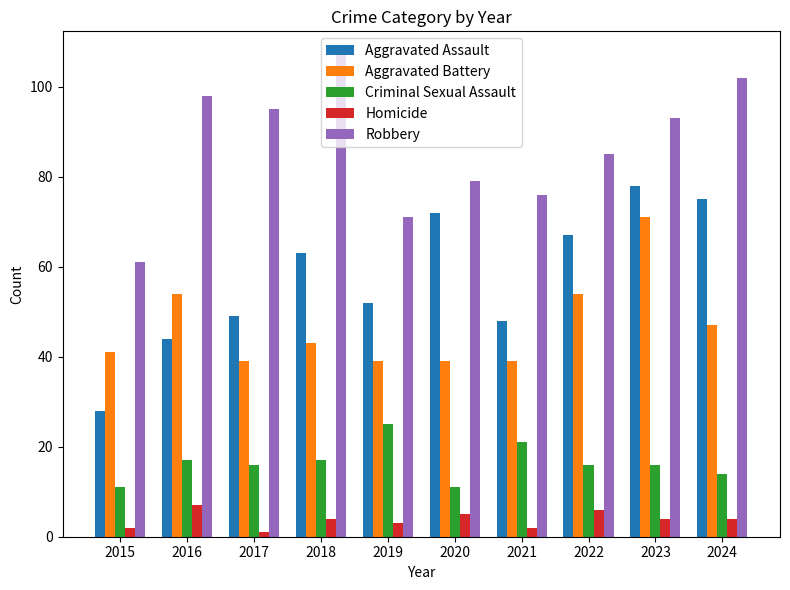

Which series has the largest total across all categories?

Robbery